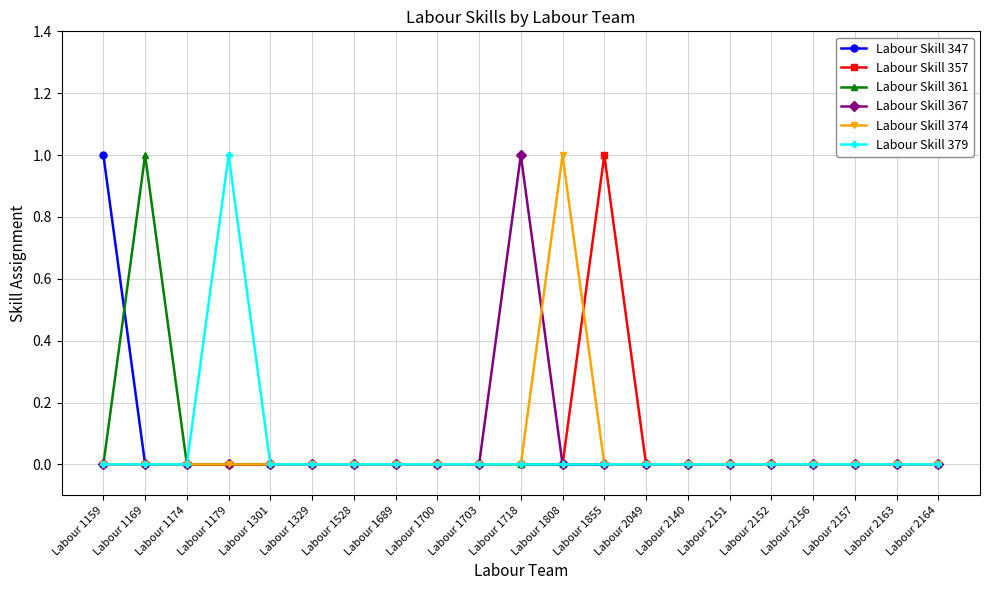

Between Labour 1159 and Labour 2151, which series saw the biggest shift?

Labour Skill 347